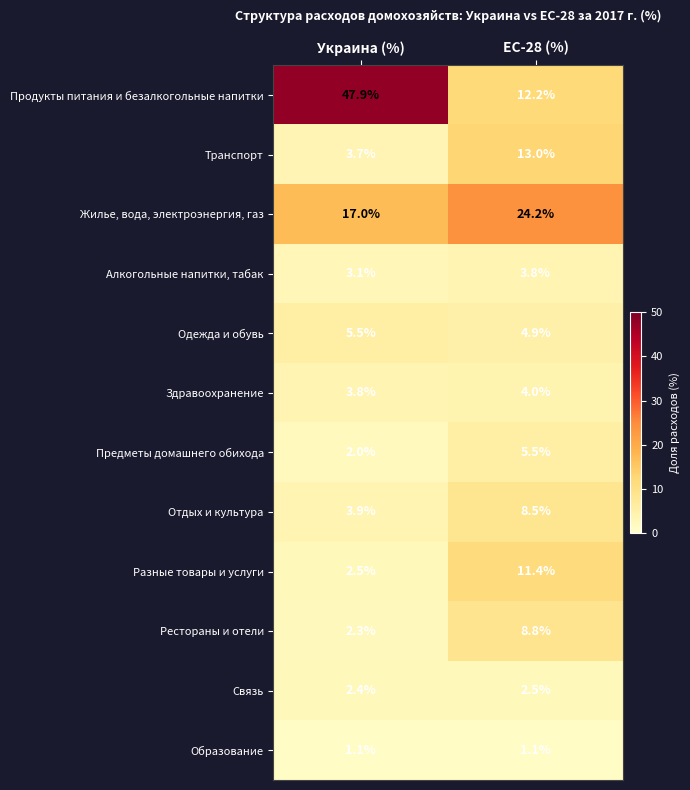

What value does the Рестораны и отели series have at ЕС-28 (%)?

8.8